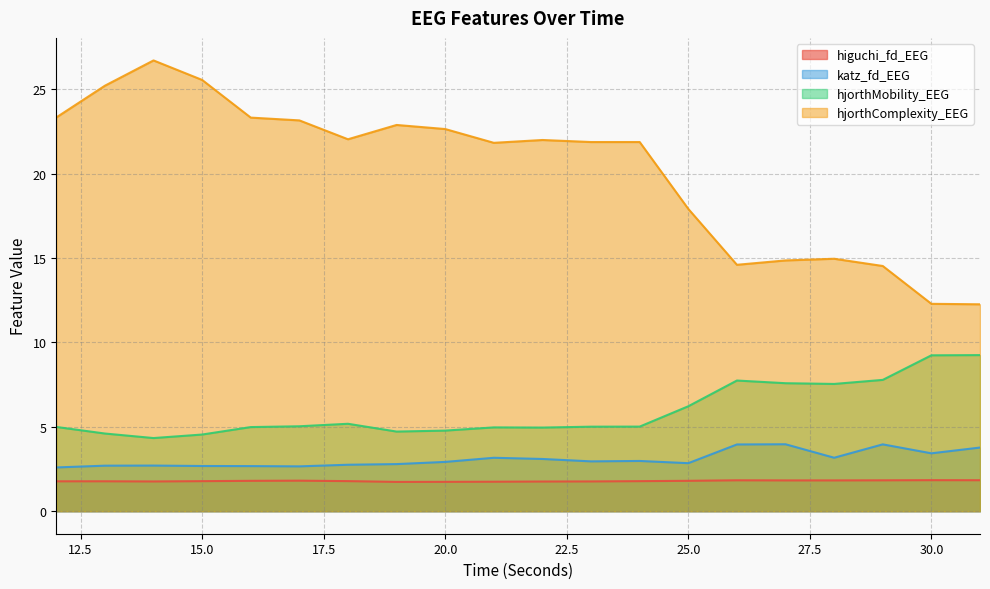

What is the sum of all katz_fd_EEG values?

61.7